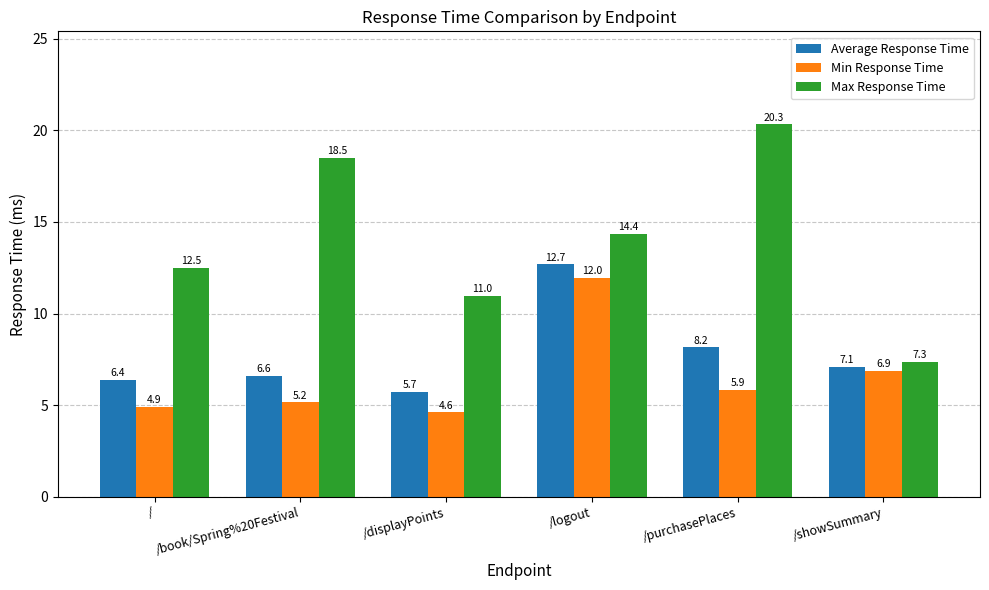

List the labels in order of Max Response Time value, smallest first.

/showSummary, /displayPoints, /, /logout, /book/Spring%20Festival, /purchasePlaces